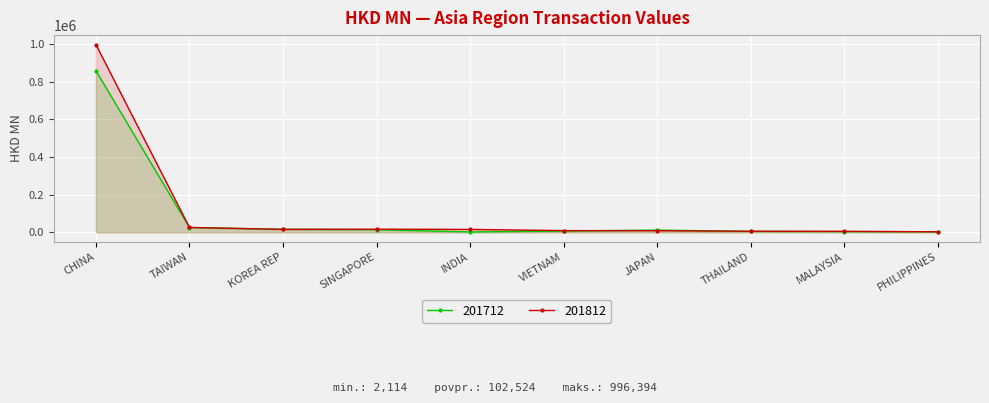

How many interior local peaks does the 201712 series have?

1